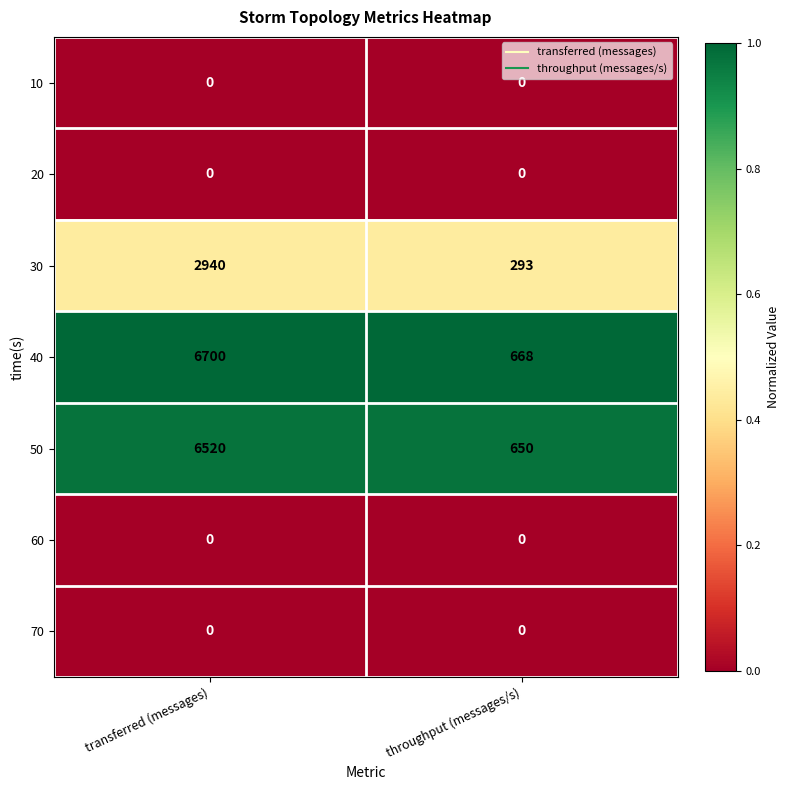

Which series has the widest spread of values?

40